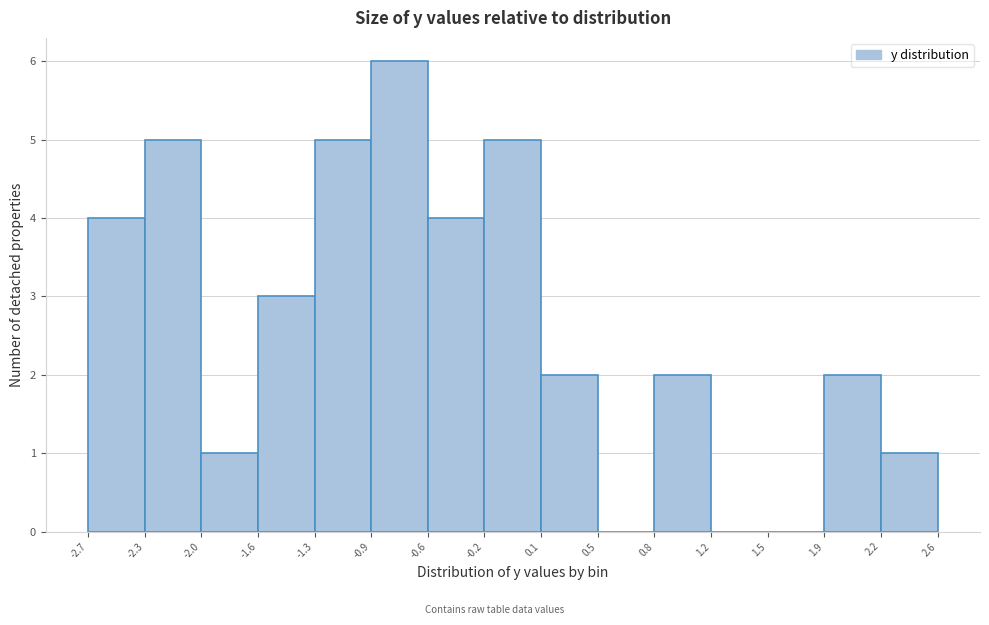

How tall is the bar that spans -2.7 to -2.3 on the x-axis? The values are not printed on the chart, so give them approximately, as read against the axis.

4